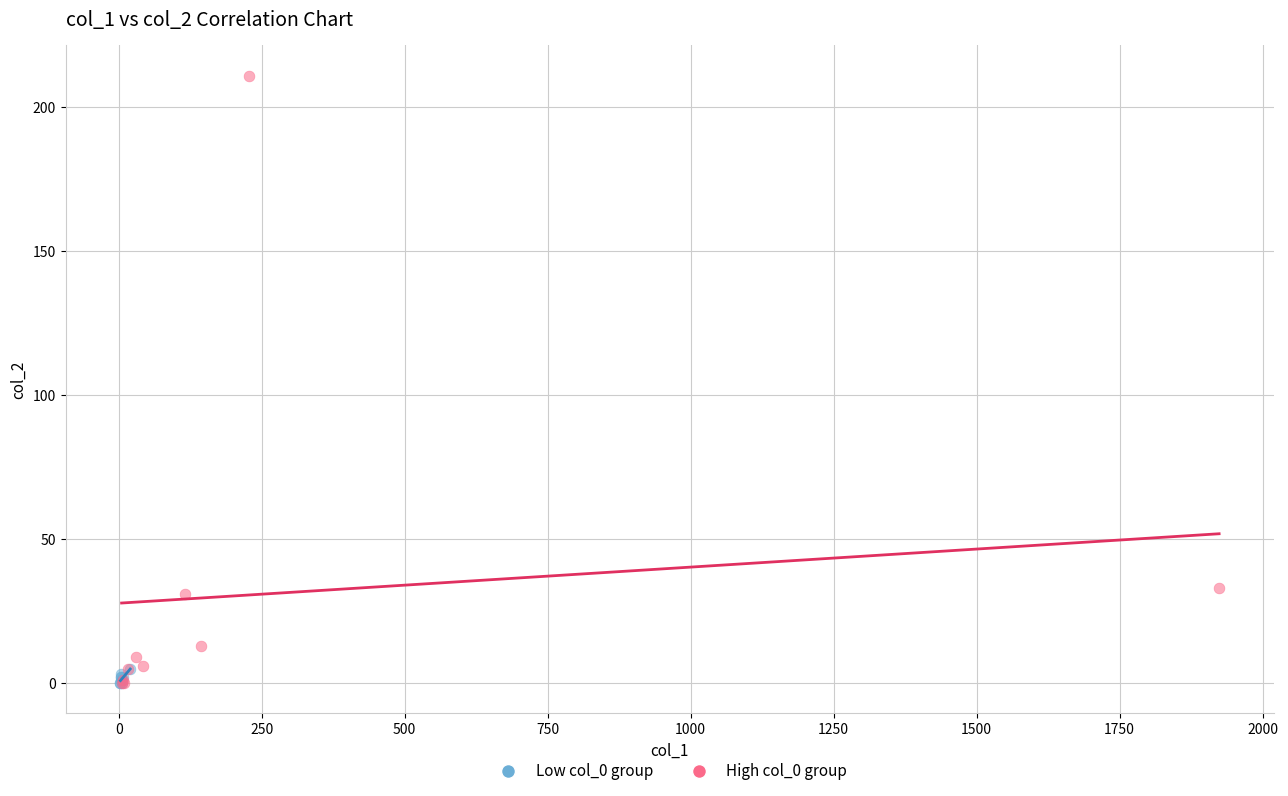

Which series reaches the maximum Y coordinate?

High col_0 group